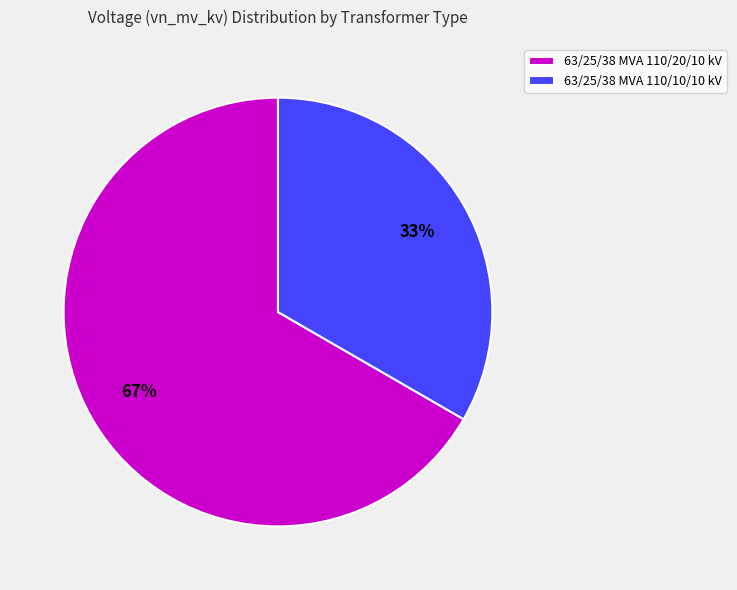

What is the ratio of the value at 63/25/38 MVA 110/20/10 kV to the value at 63/25/38 MVA 110/10/10 kV?

2.0